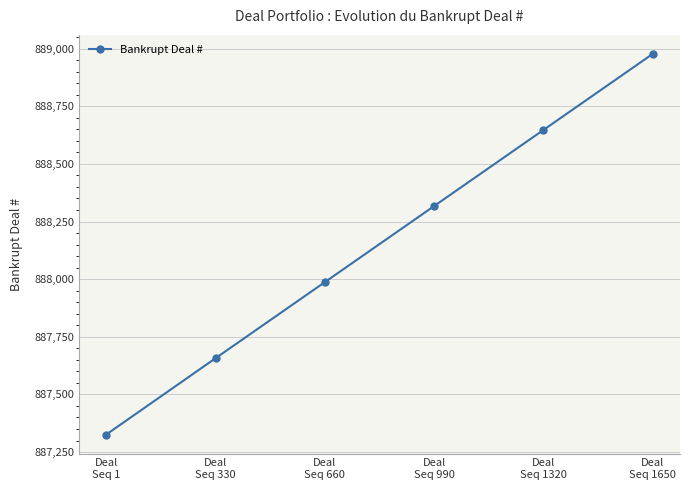

What is the difference between the maximum and minimum values?

1651